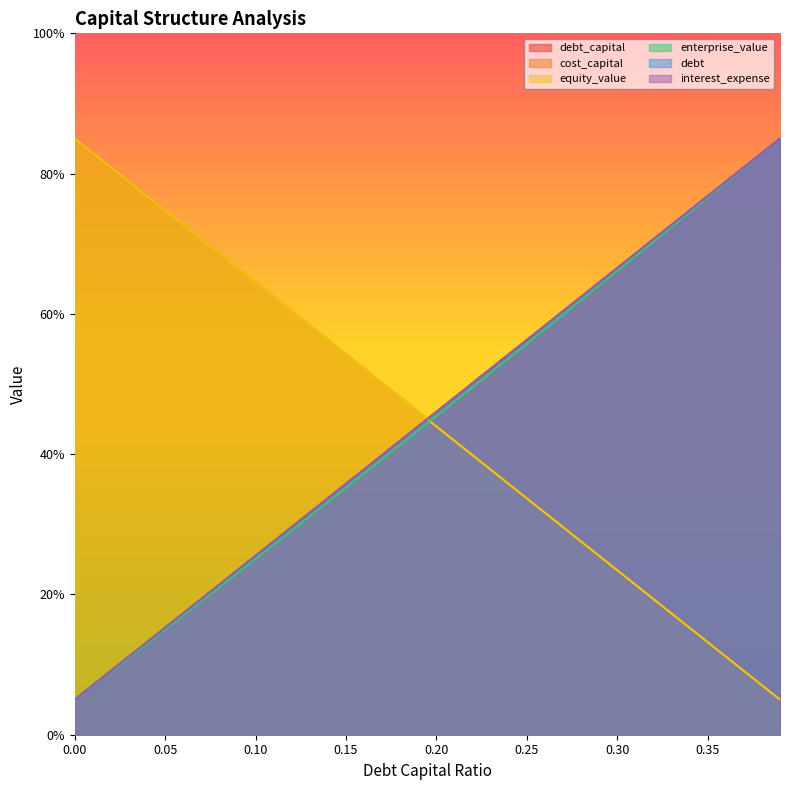

True or false: equity_value and interest_expense cross at least once.

True